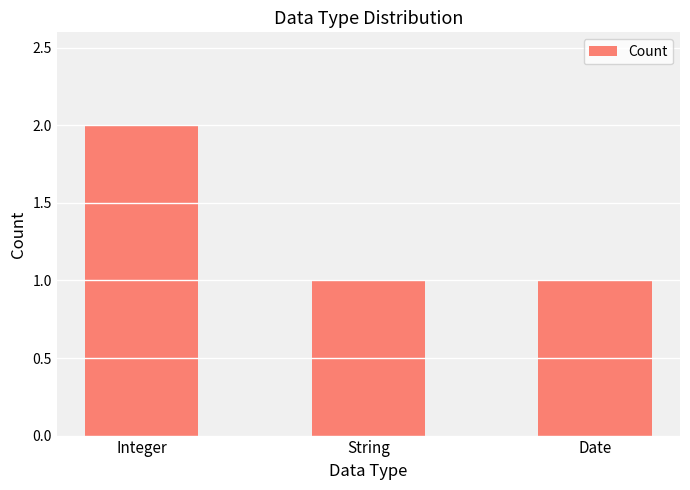

What is the difference between the values at Integer and String?

1